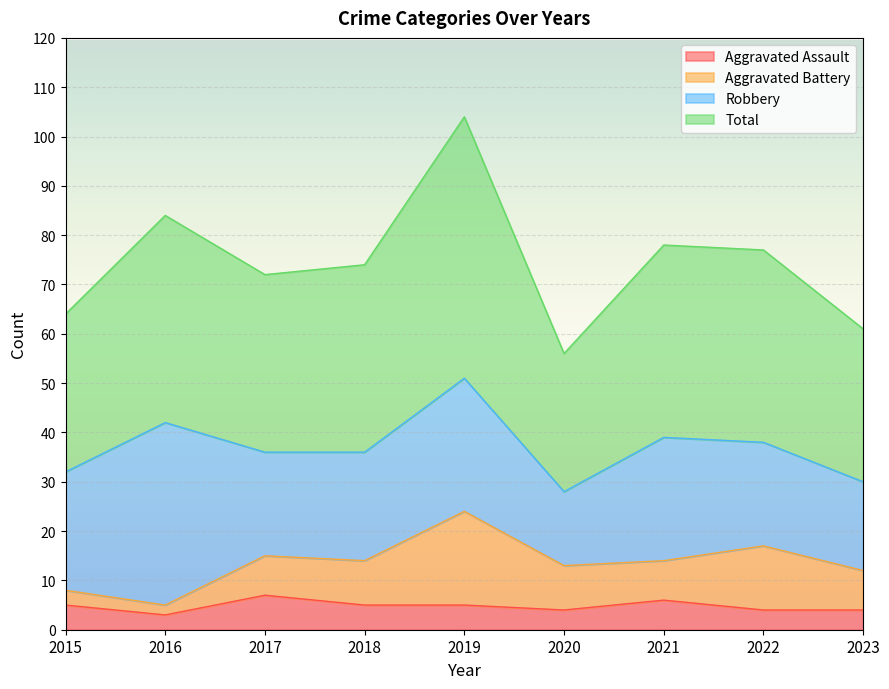

True or false: Aggravated Assault and Total cross at least once.

False